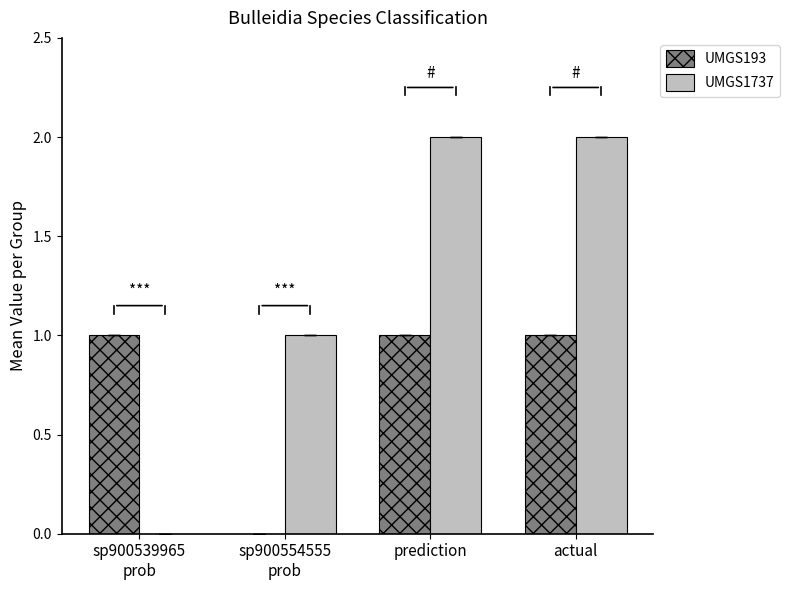

Reading left to right, list all the values displayed in this chart.

UMGS193: sp900539965
prob=1	sp900554555
prob=0	prediction=1	actual=1
UMGS1737: sp900539965
prob=0	sp900554555
prob=1	prediction=2	actual=2